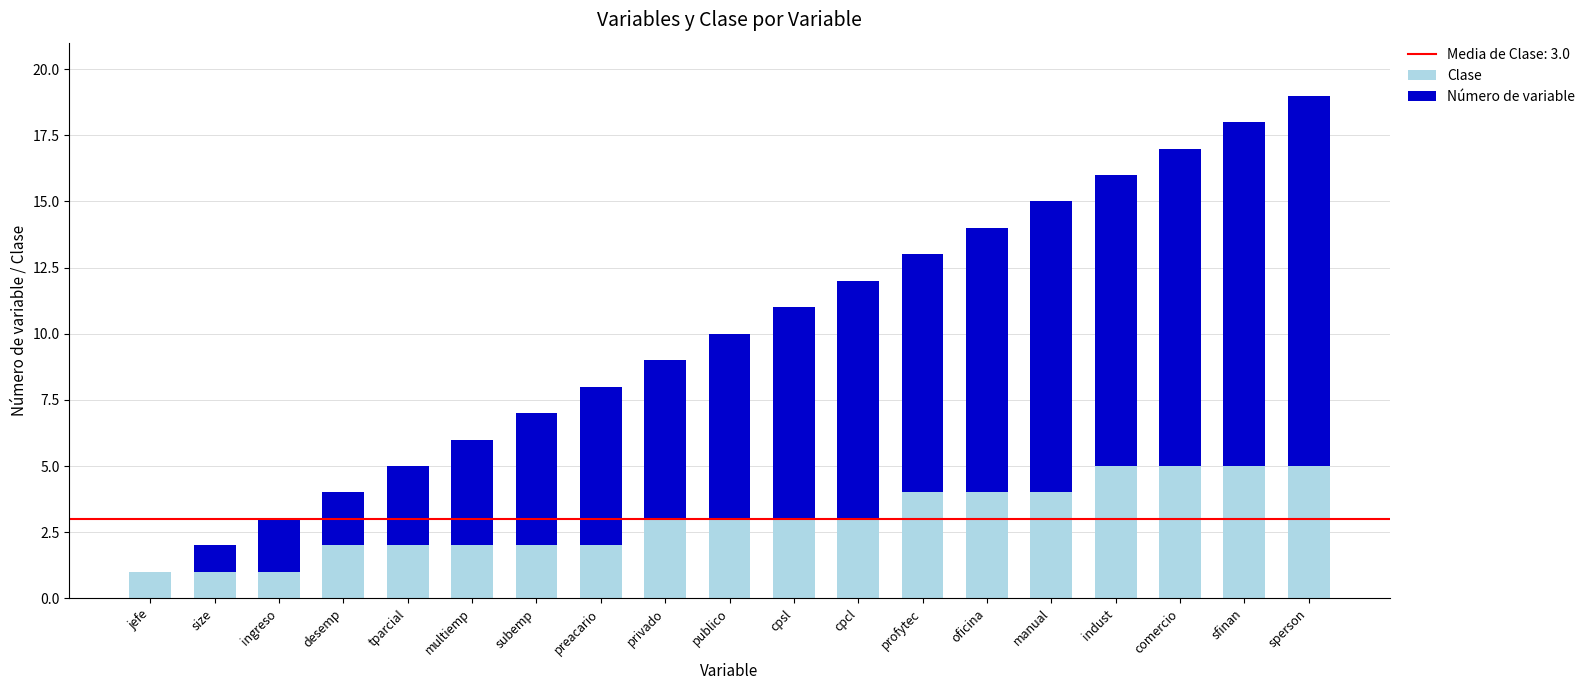

The Clase series shows 3 at multiemp. True or false?

False